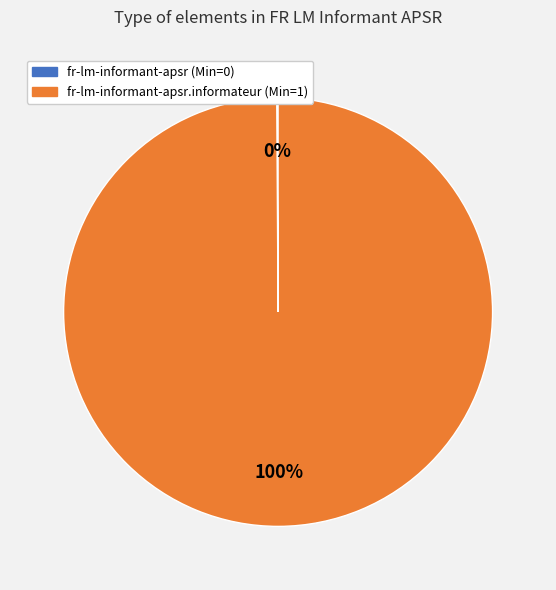

Is there any slice that represents more than half of the pie?

Yes